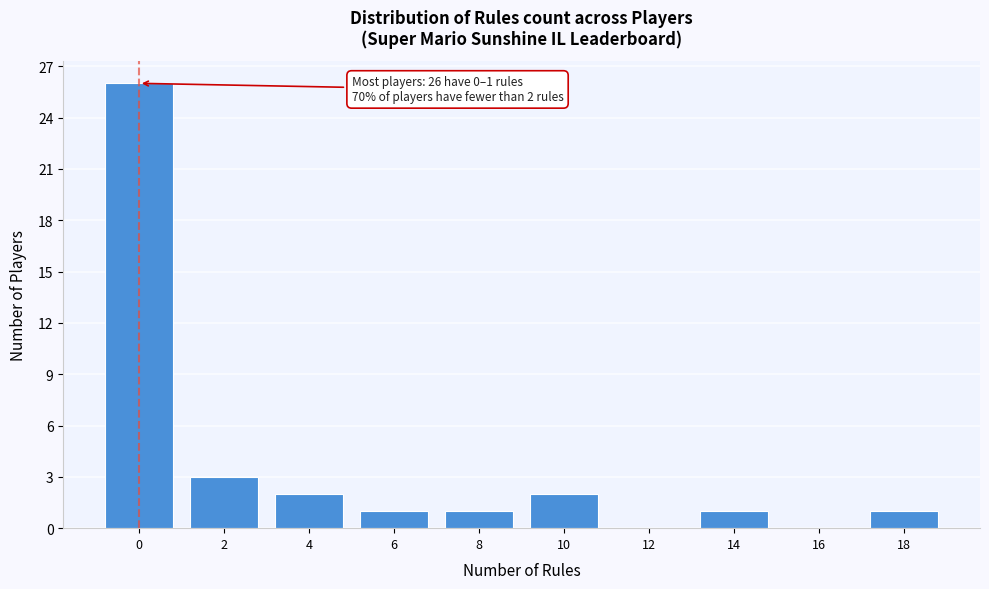

Reading left to right, extract all data points from this chart.

0=26	2=3	4=2	6=1	8=1	10=2	12=0	14=1	16=0	18=1